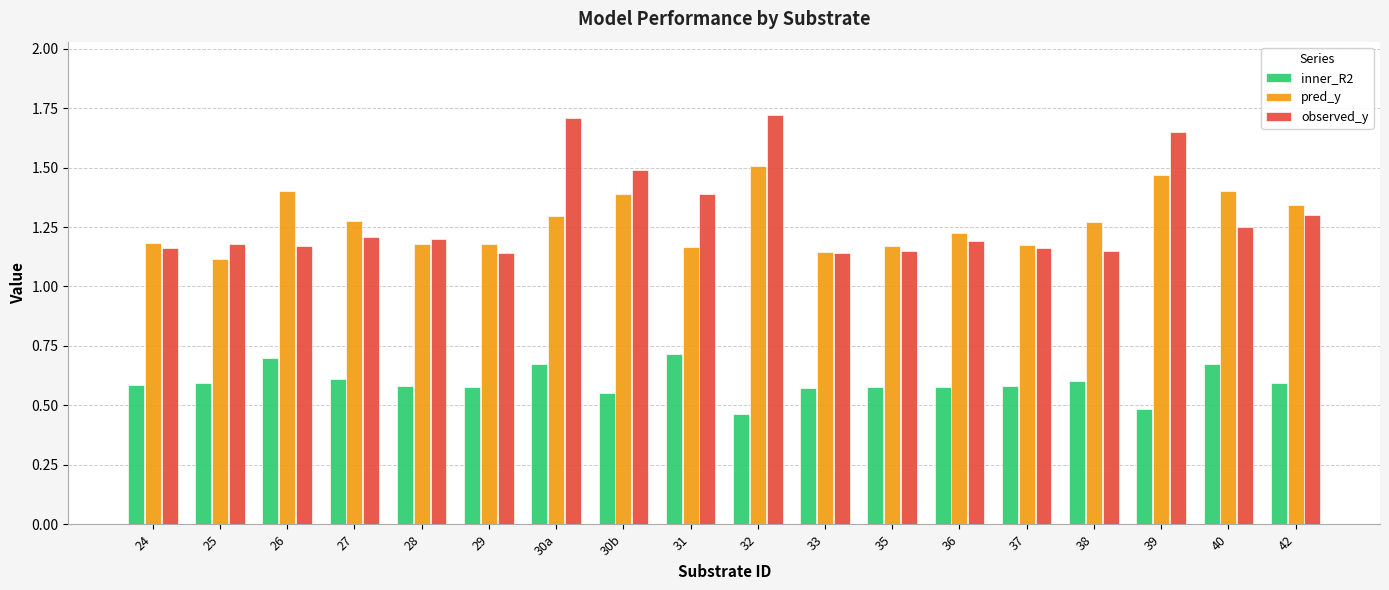

How many bars are there in each group?

3